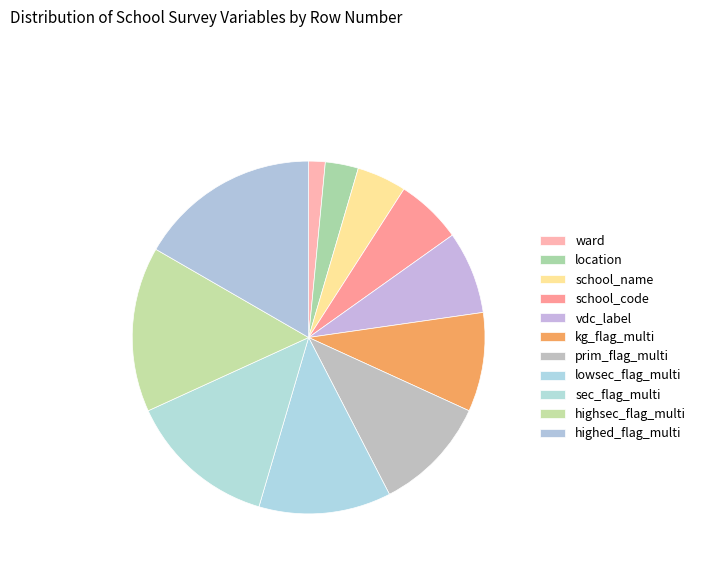

The prim_flag_multi slice represents 11% of the pie. True or false?

True